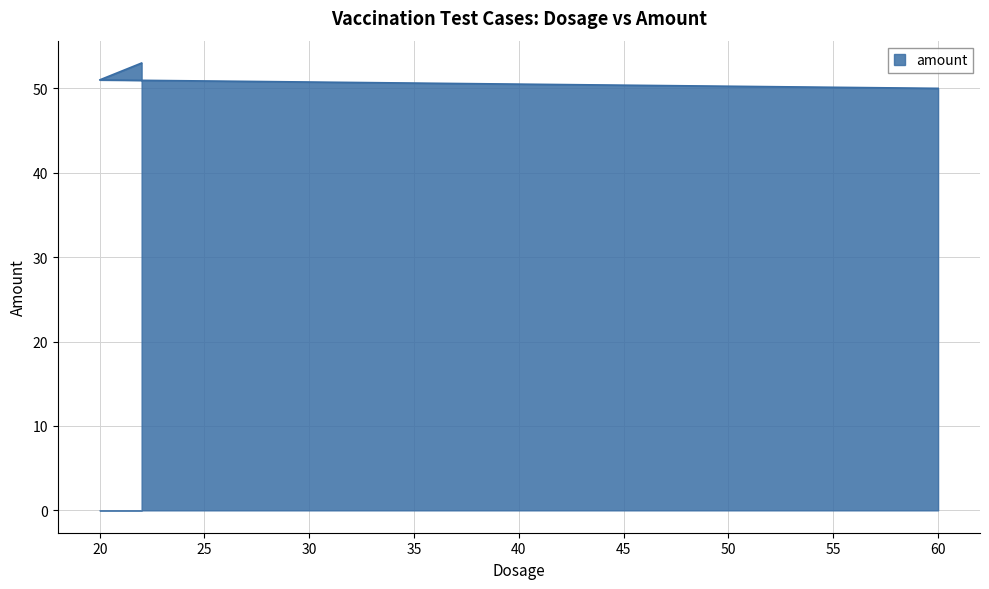

At which label is the value closest to 51?

20